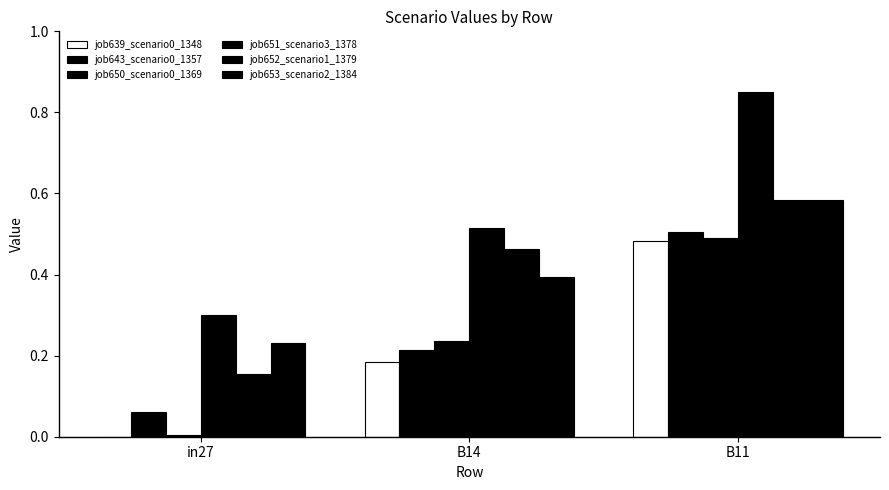

Are the bars grouped side by side (vs. stacked)?

Yes